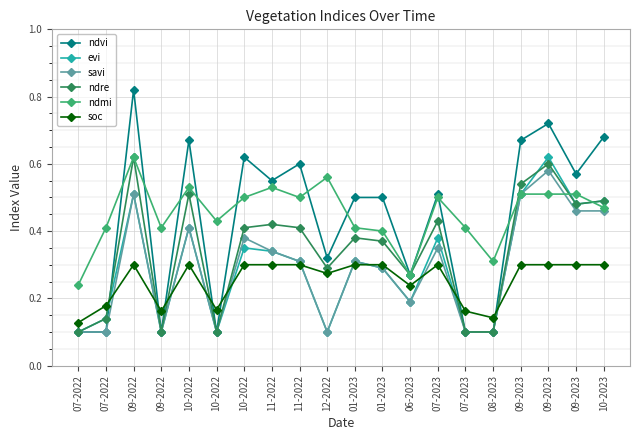

Is this an area chart (filled region under the line)?

No